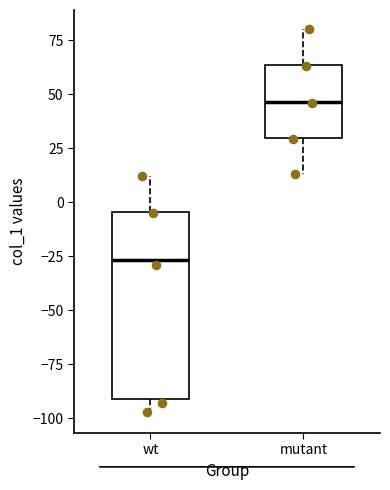

Where is the upper edge of the box for wt on the y-axis? The values are not printed on the chart, so give them approximately, as read against the axis.

-5